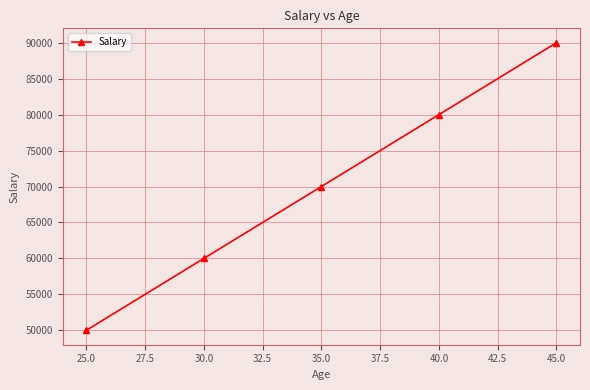

True or false: the data has more than 0 interior local peaks.

False